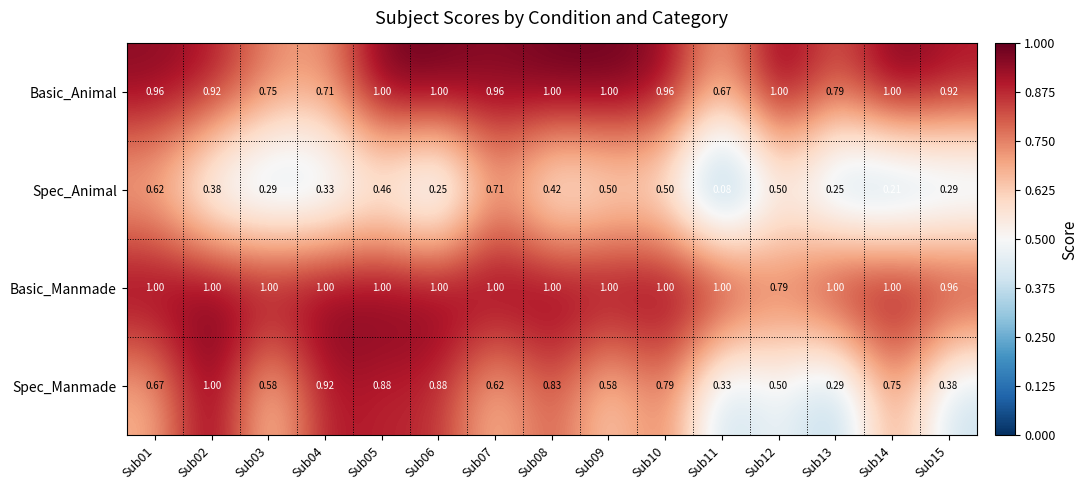

Between Sub07 and Sub13, which series saw the biggest shift?

Spec_Animal